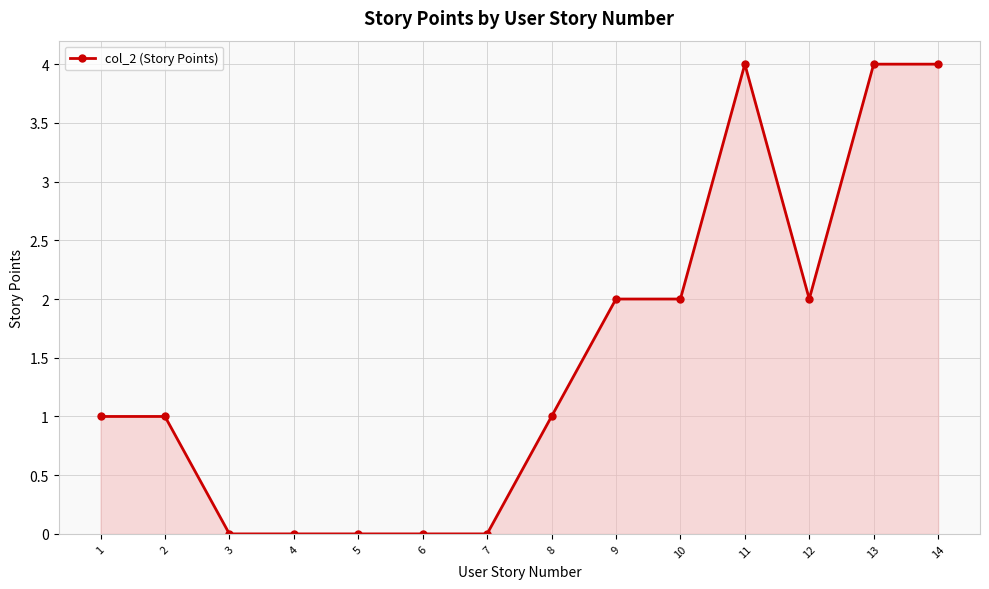

True or false: there are more than 0 points higher than both neighbors.

True